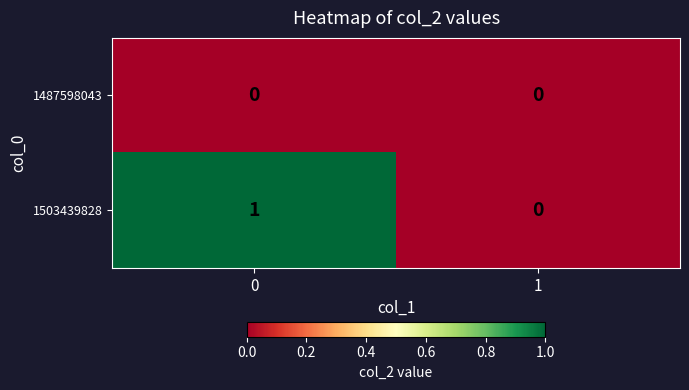

Reading left to right, what are all the values shown in this chart?

1487598043: 0=0	1=0
1503439828: 0=1	1=0